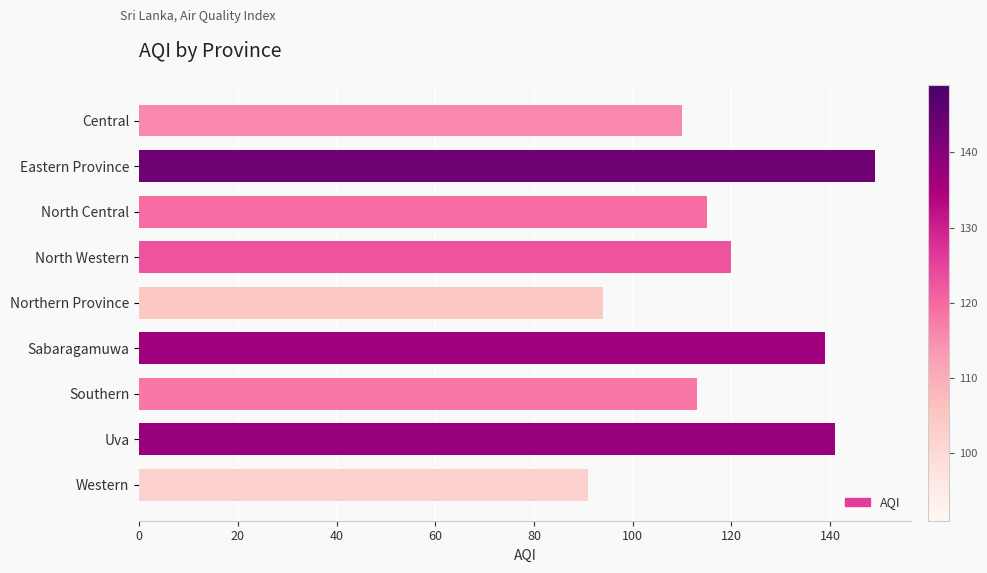

How many data points does each series have?

9